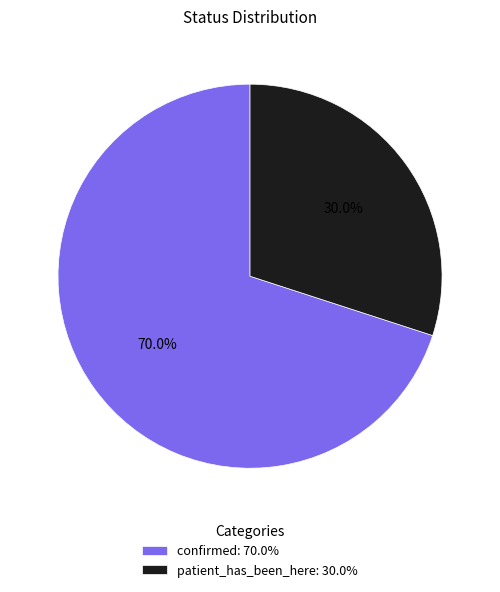

Which category accounts for the majority?

confirmed